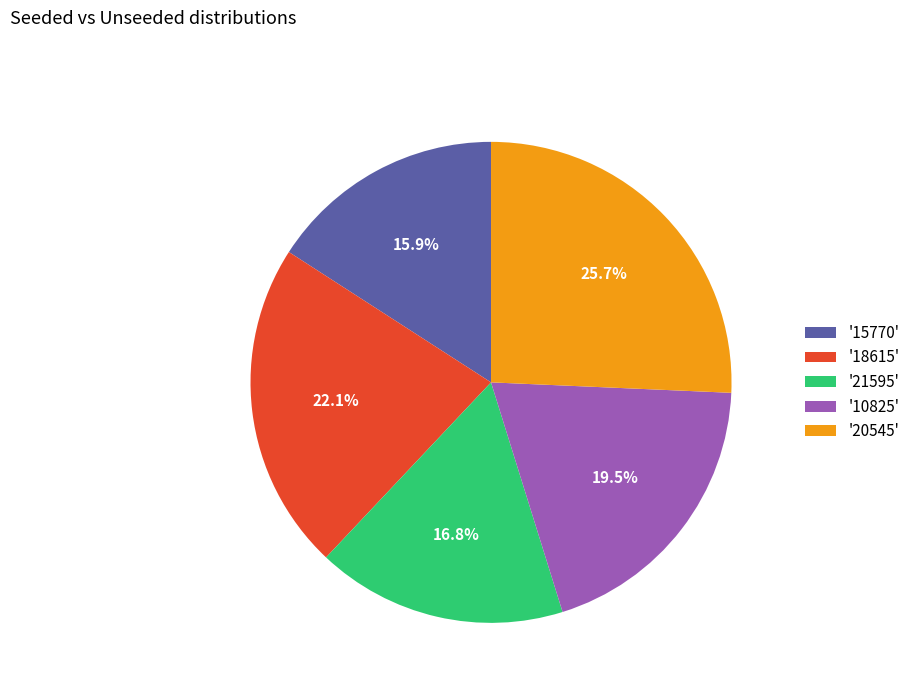

Which category has the biggest portion of the pie?

'20545'